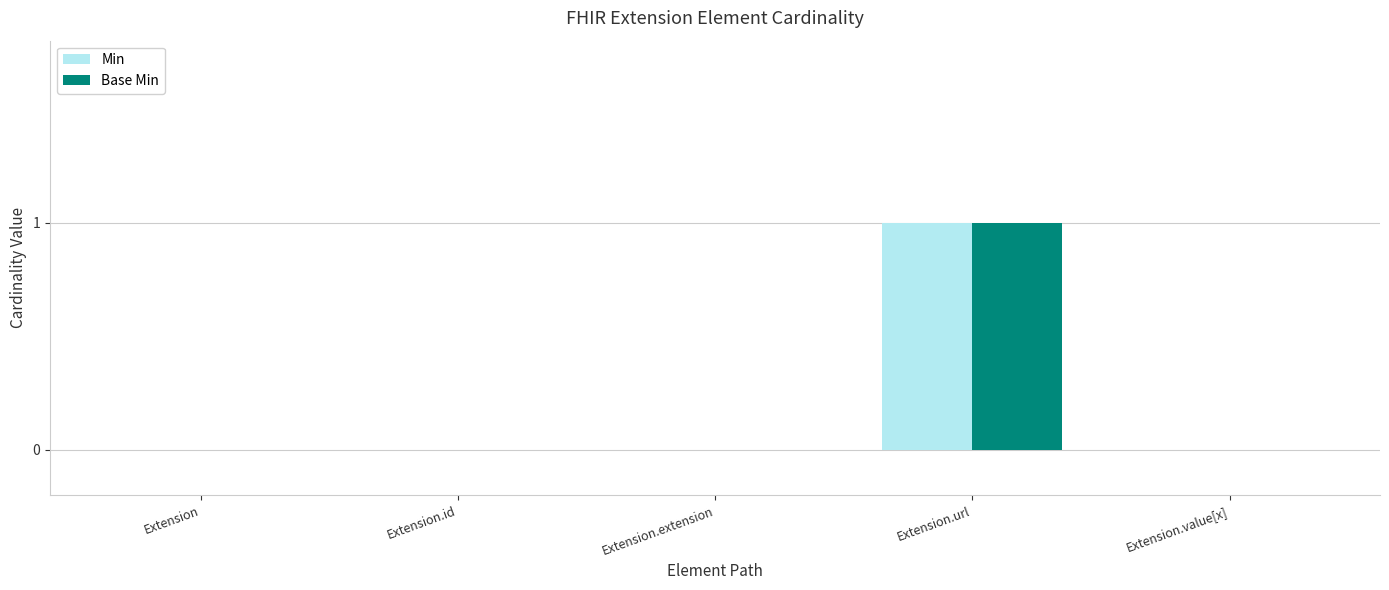

How many series are shown in this chart?

2